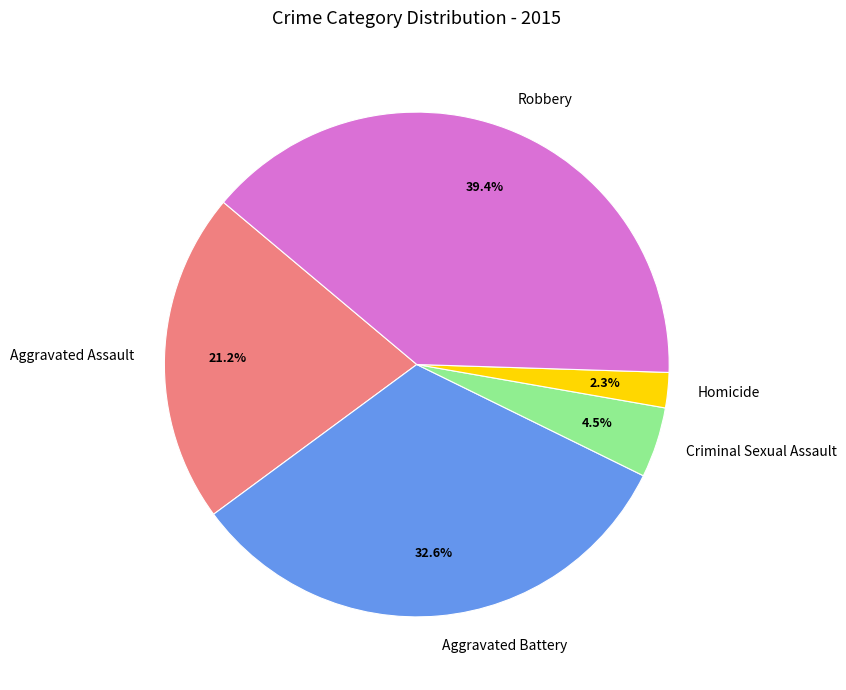

Which category has the biggest portion of the pie?

Robbery